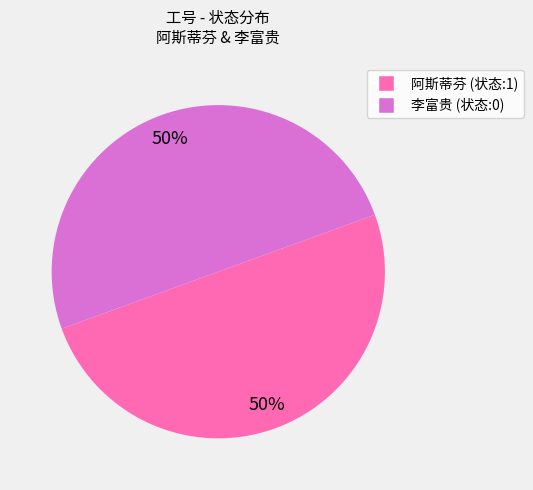

Is the sum of 李富贵 (状态:0) and 阿斯蒂芬 (状态:1) greater than half?

Yes